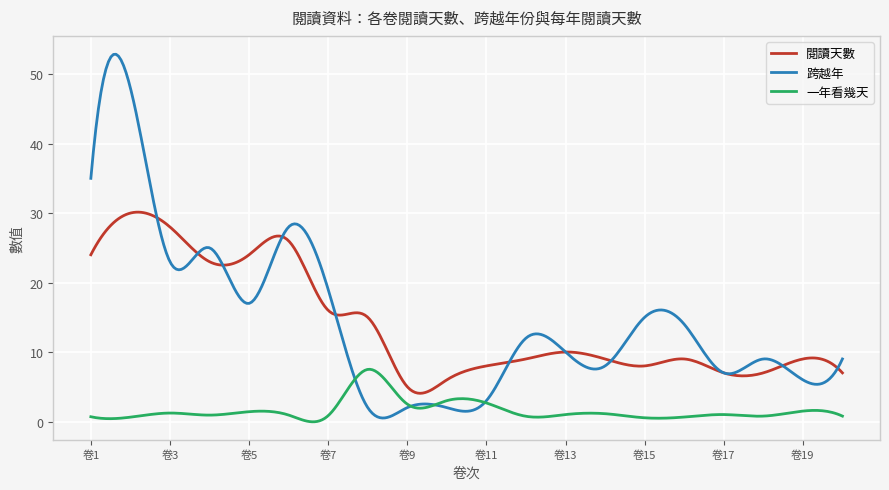

True or false: 一年看幾天 and 閱讀天數 intersect in this chart.

False